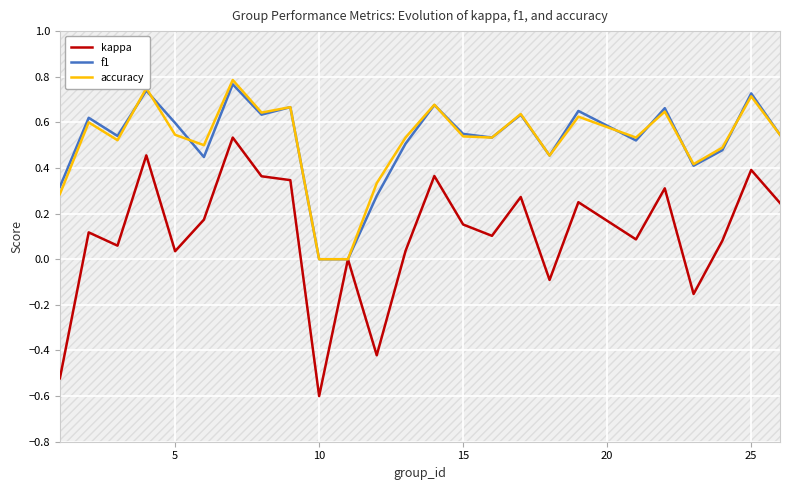

How many interior local peaks does the f1 series have?

9